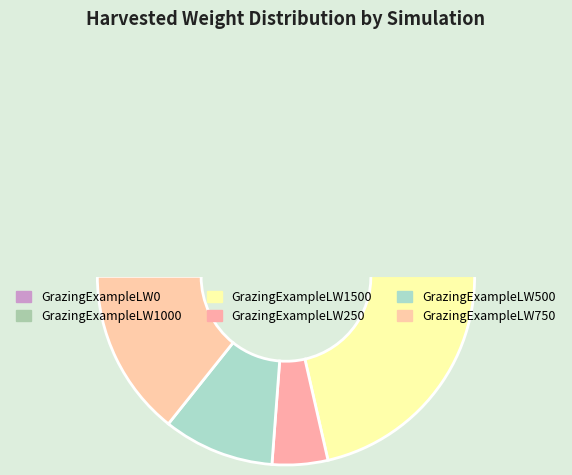

How many slices are in this pie chart?

6